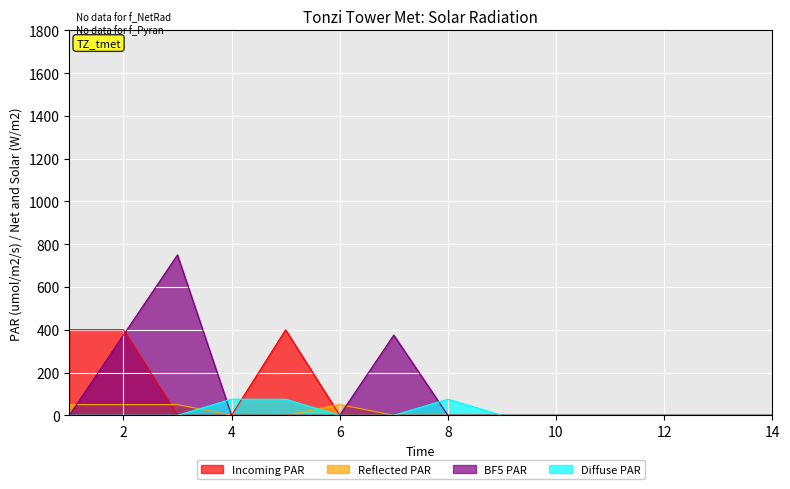

At which category does BF5 PAR reach its first local peak?

3